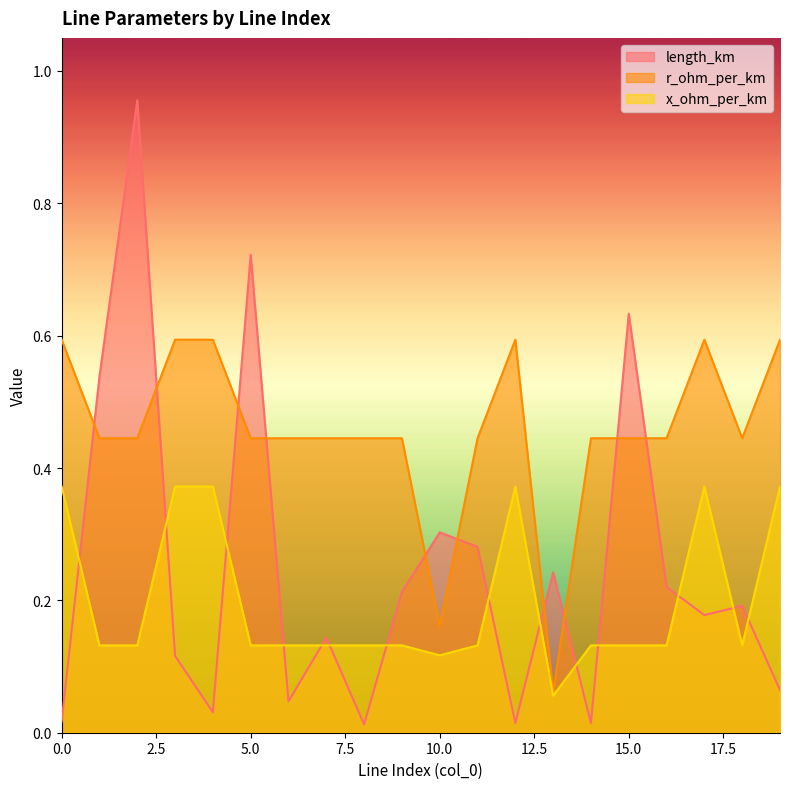

Does the chart display data point markers on the line(s)?

No